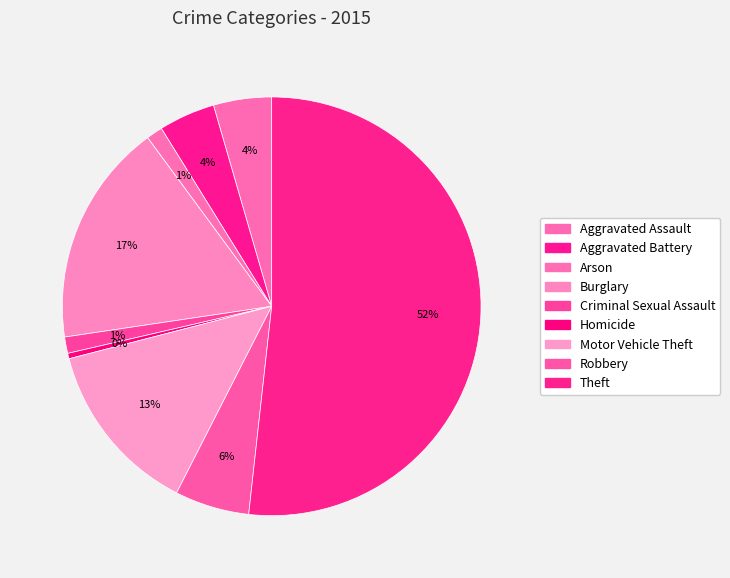

To the nearest percent, what is the difference between the largest and smallest slice percentages?

51%